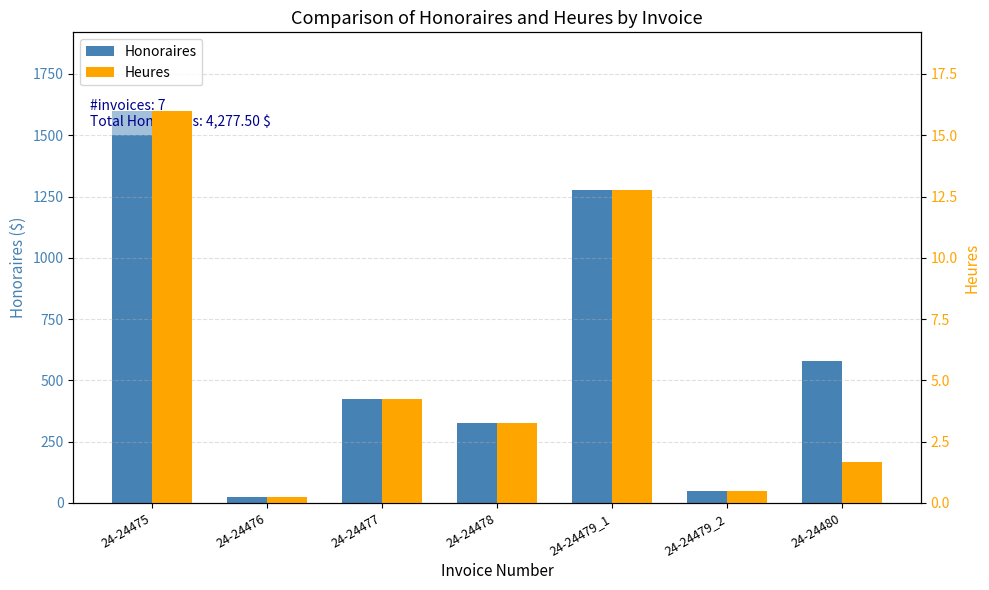

Which series has the largest range (max minus min)?

Honoraires